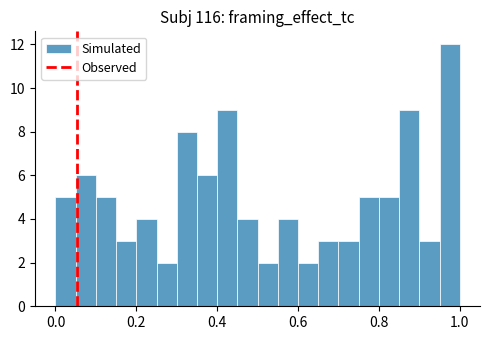

Around what value on the x-axis is the tallest bar? Give the approximate position of its centre, as read against the axis.

0.98